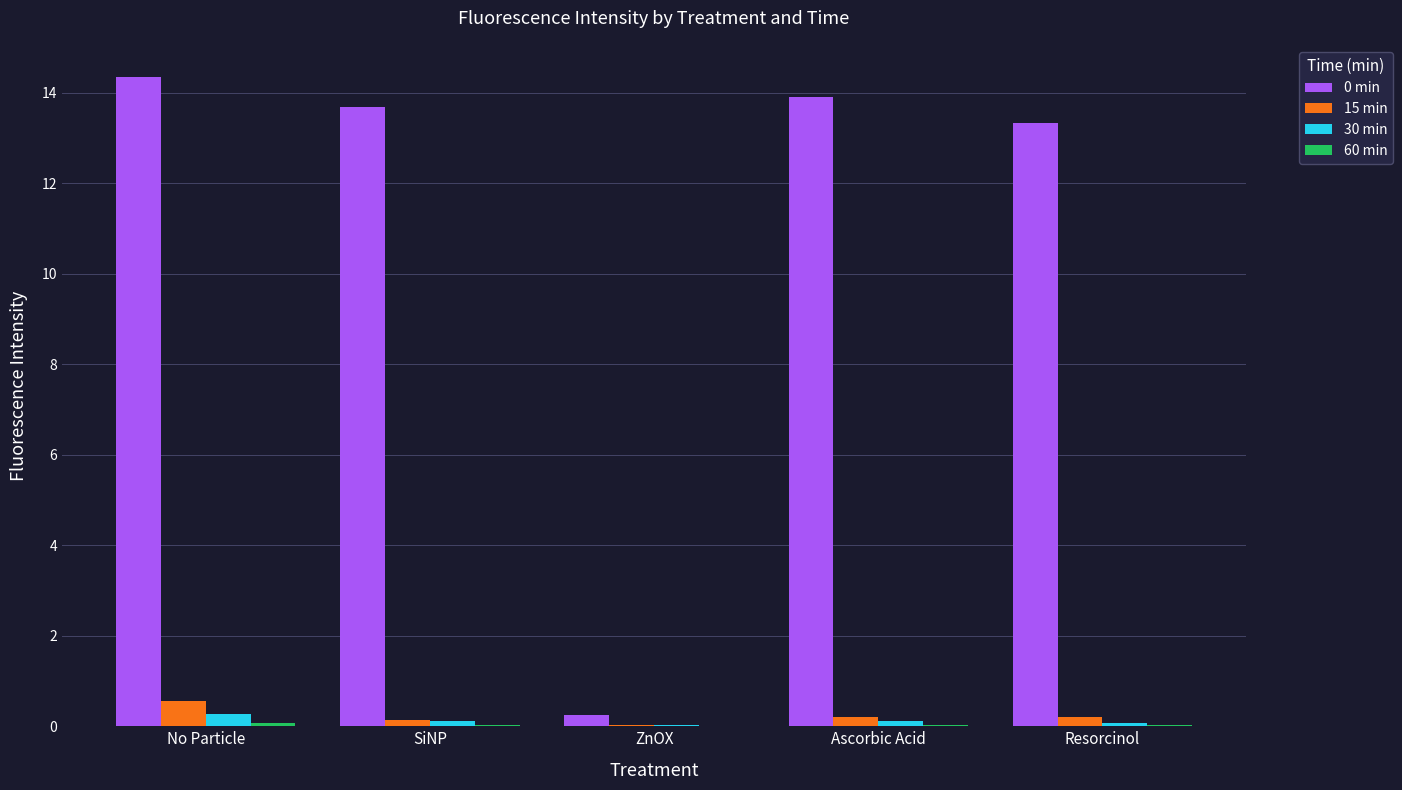

The value of 0 min at No Particle is 9.5. True or false?

False